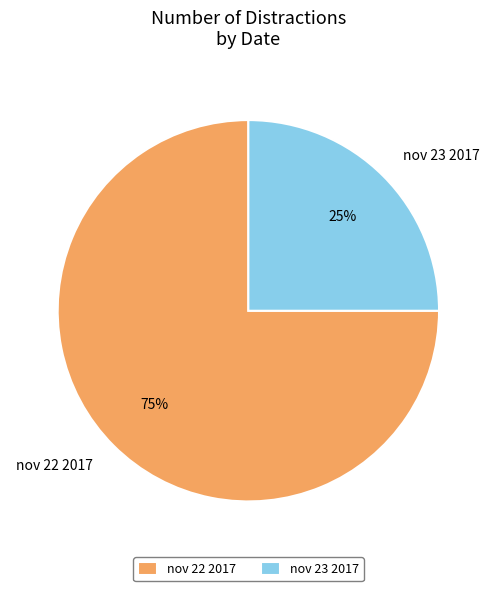

What is the largest slice in the pie chart?

nov 22 2017